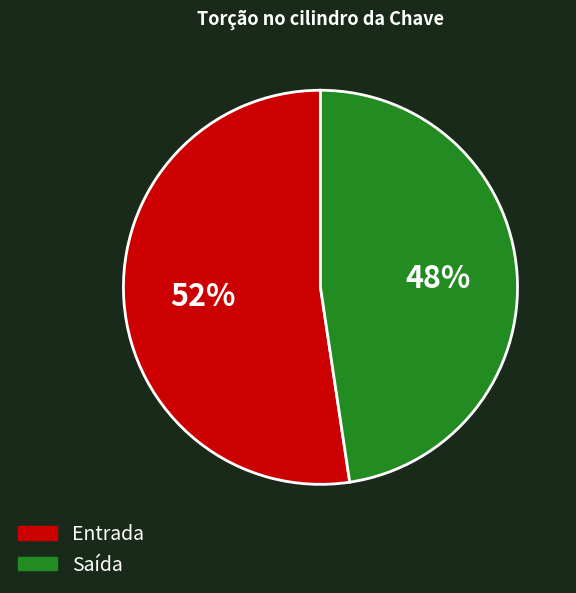

Is there any slice that represents more than half of the pie?

Yes